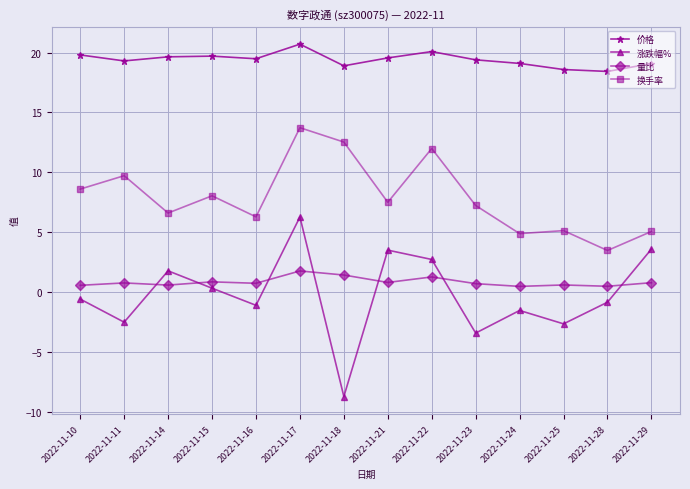

What is the minimum value for 涨跌幅%?

-8.7